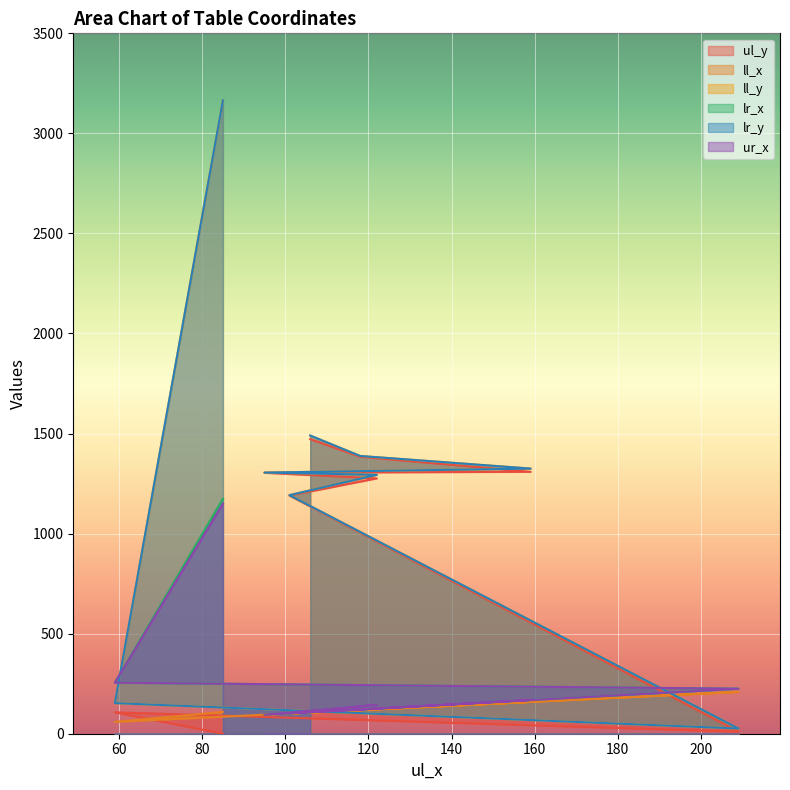

Where is ur_x nearest to the value 622?

59